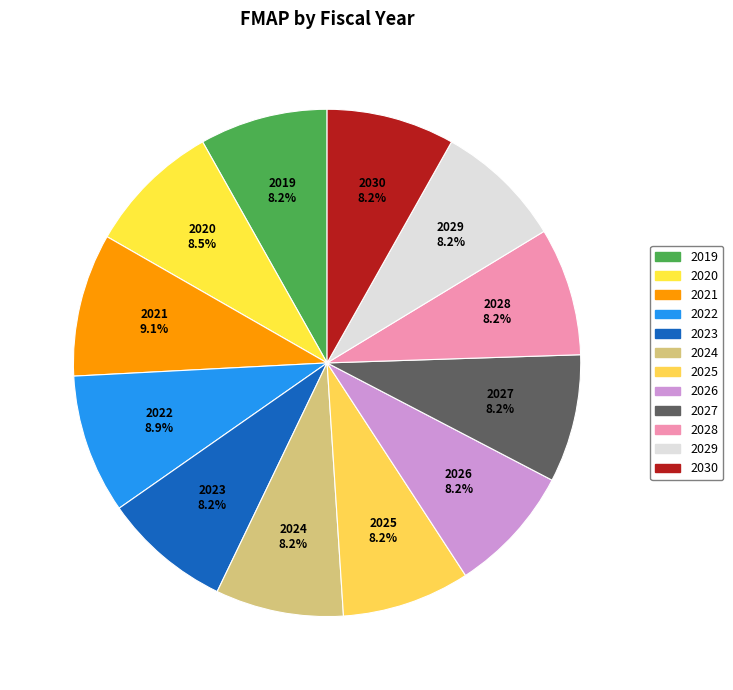

Combined, what portion of the pie is 2020 and 2019?

16.7%